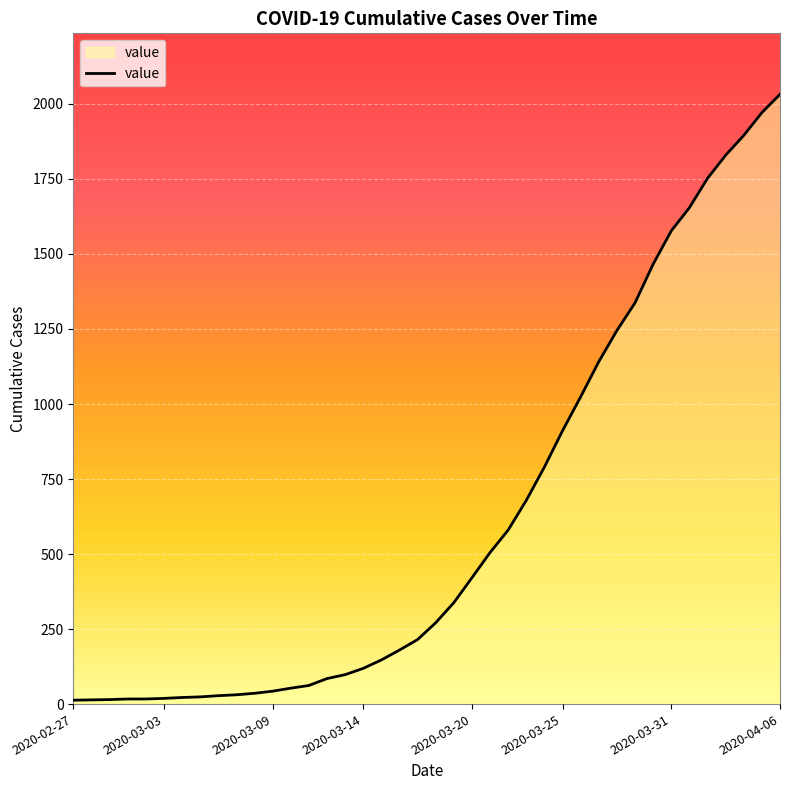

Does the chart display data point markers on the line(s)?

No